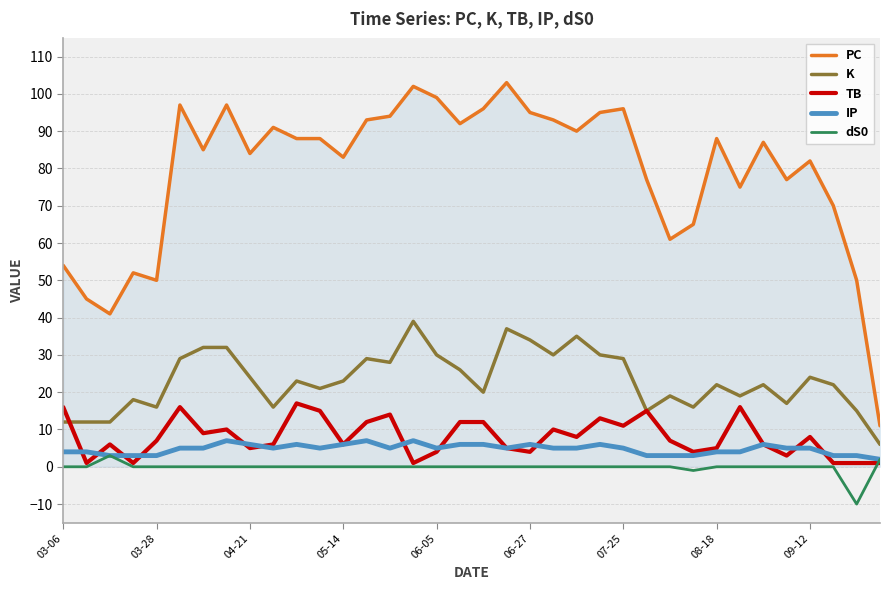

True or false: IP has more than 1 points higher than both neighbors.

True